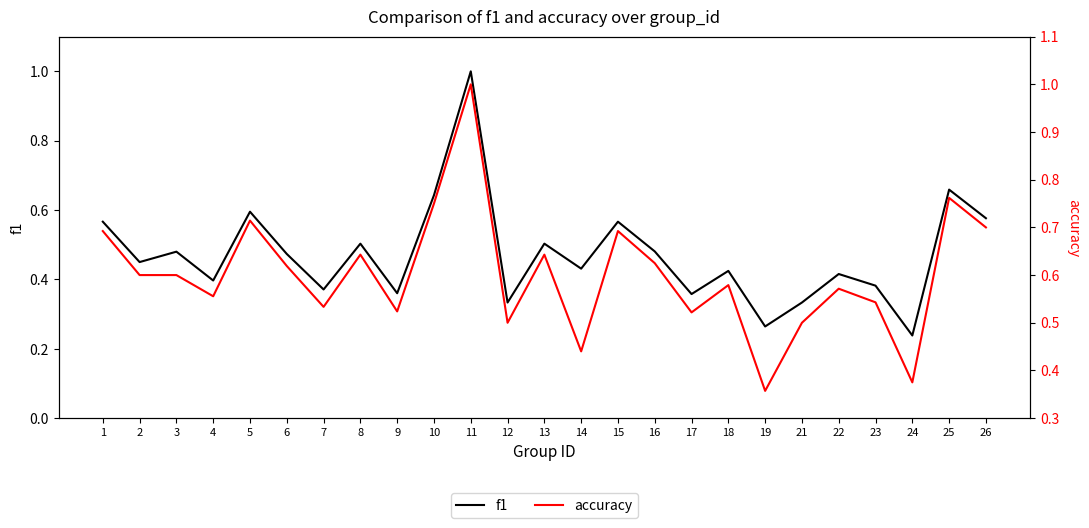

How many interior local valleys does the accuracy series have?

8